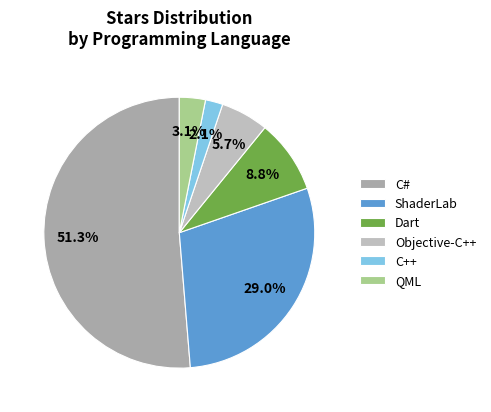

To the nearest percent, what is the combined percentage of Objective-C++ and C#?

57%